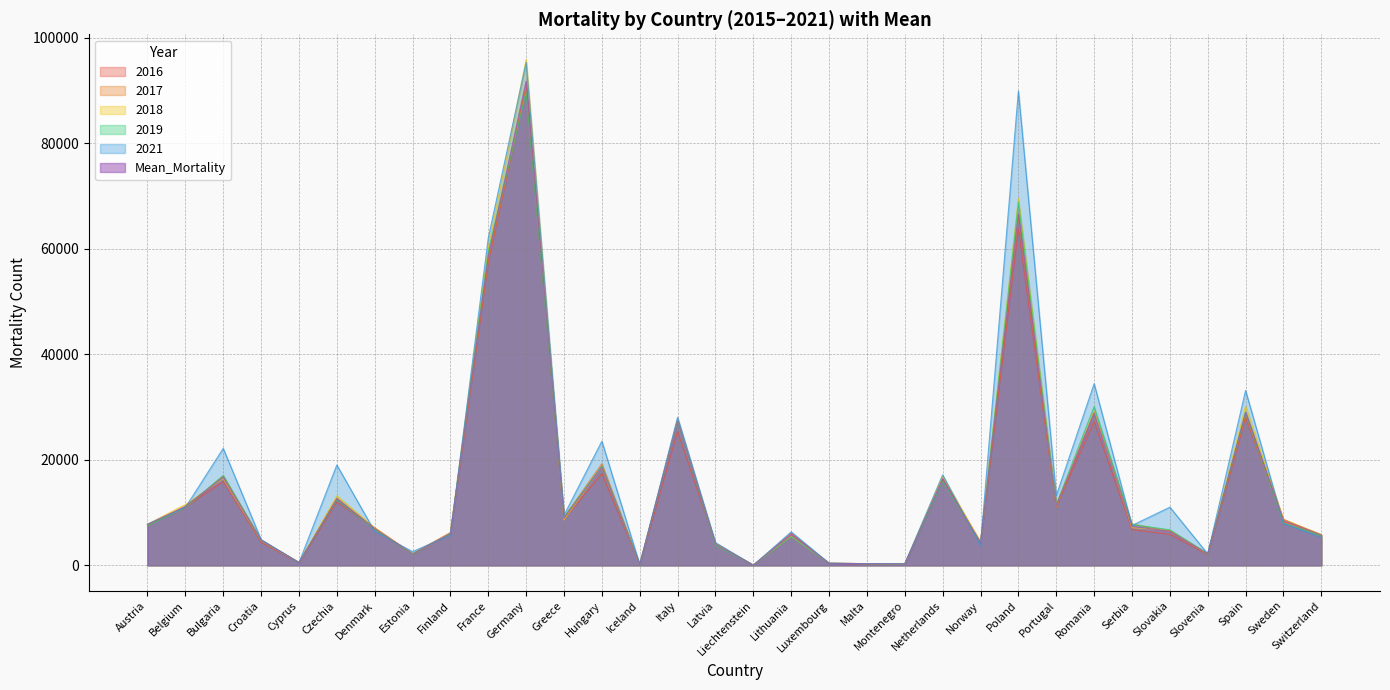

Is the value of 2018 at Luxembourg greater than the value of 2016 at Poland?

No